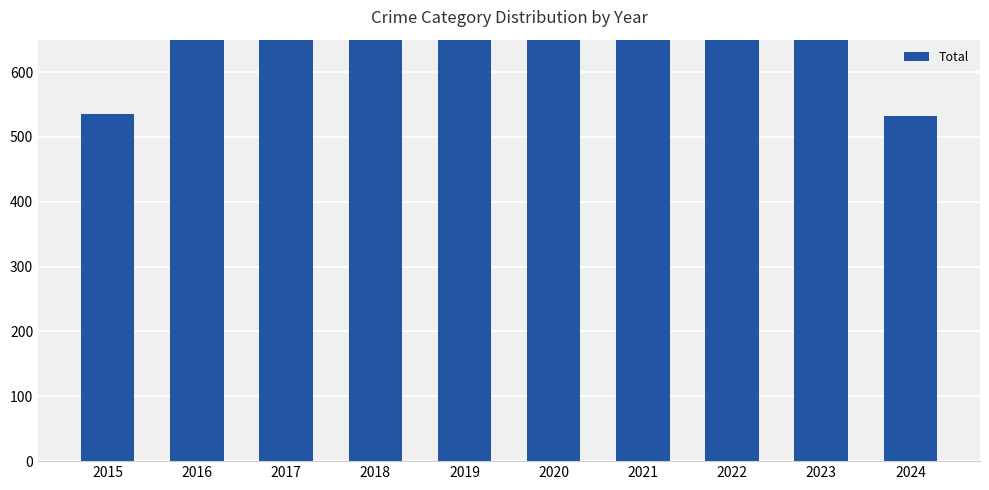

Rank the categories by value from highest to lowest.

2022, 2019, 2023, 2021, 2018, 2020, 2017, 2016, 2015, 2024